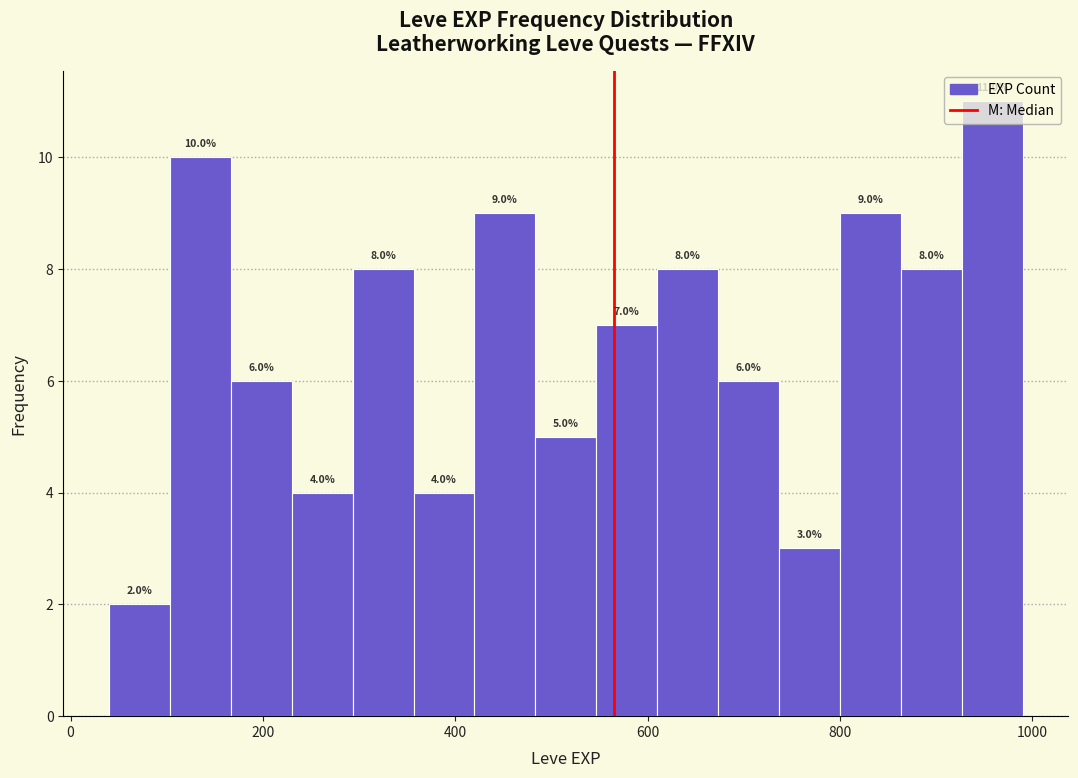

Around what value on the x-axis is the tallest bar? Give the approximate position of its centre, as read against the axis.

960